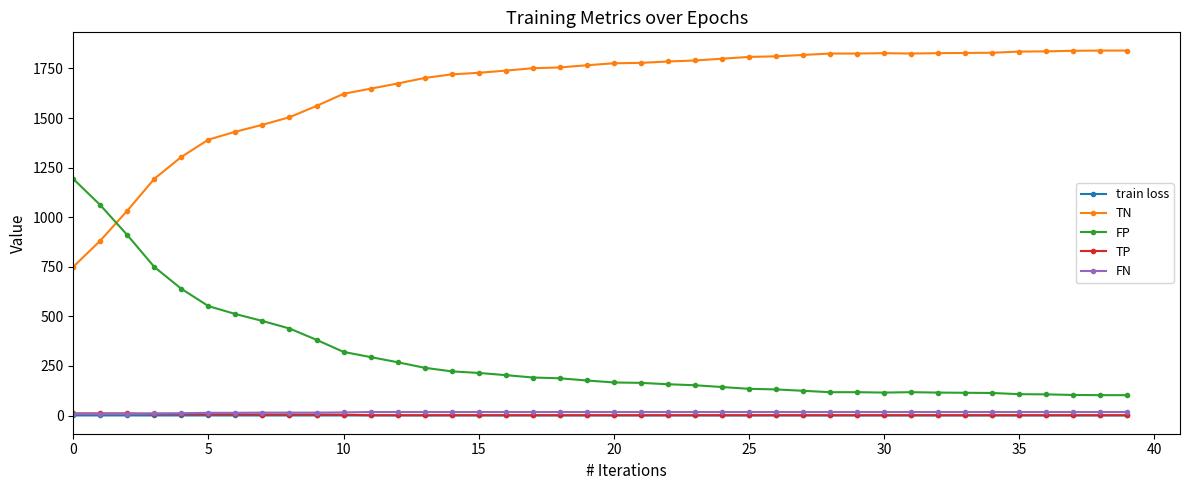

True or false: FN and FP intersect in this chart.

False